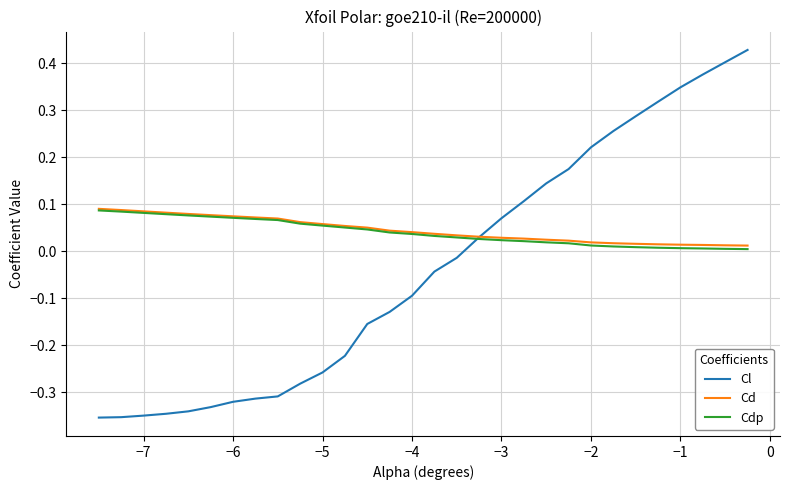

How many intersections are there between Cdp and Cl?

1